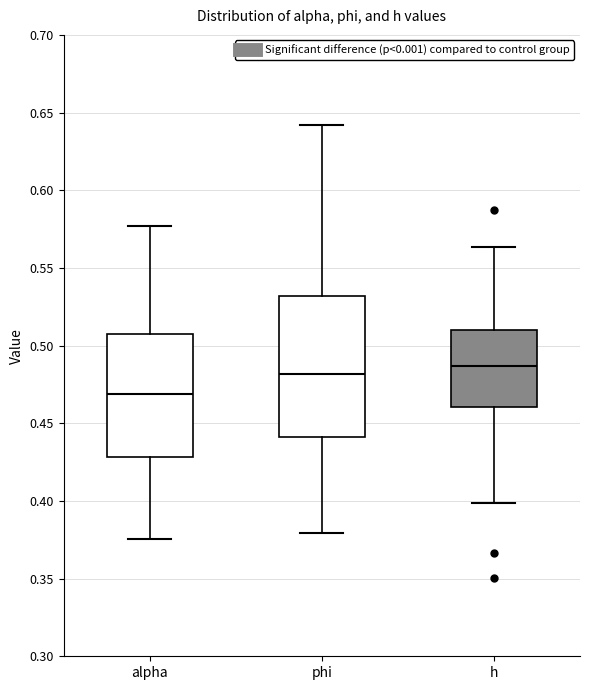

Reading left to right, transcribe this box plot: for each box, give where its median line is, the range the box spans, and where its two whiskers end, as read against the y-axis. The values are not printed on the chart, so give them approximately, as read against the axis.

alpha: median 0.470, box 0.430 to 0.510, whiskers 0.375 to 0.575
phi: median 0.480, box 0.440 to 0.530, whiskers 0.380 to 0.640
h: median 0.485, box 0.460 to 0.510, whiskers 0.400 to 0.565